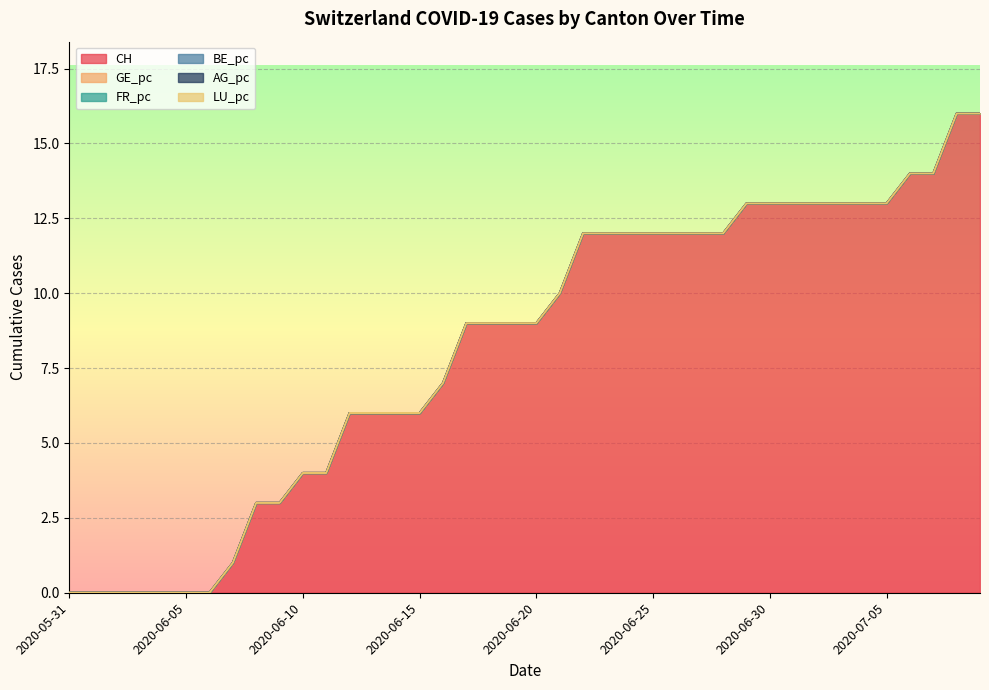

What are all the series names shown in the legend?

CH, GE_pc, FR_pc, BE_pc, AG_pc, LU_pc